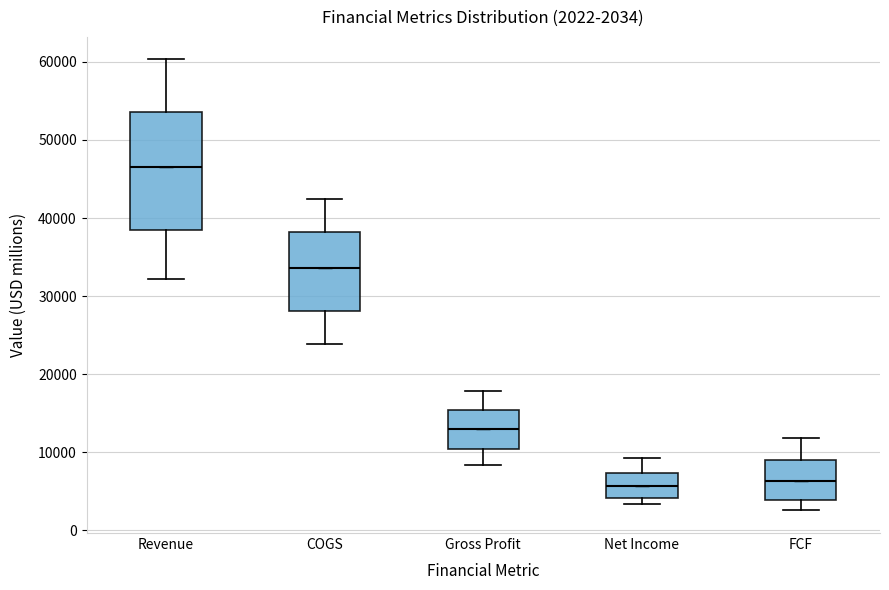

Comparing the boxes themselves (not the whiskers), which one is the tallest?

Revenue